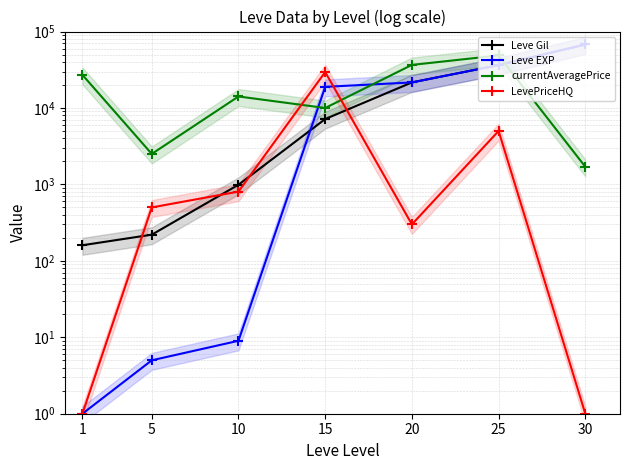

At which label does LevePriceHQ first exceed 500?

10